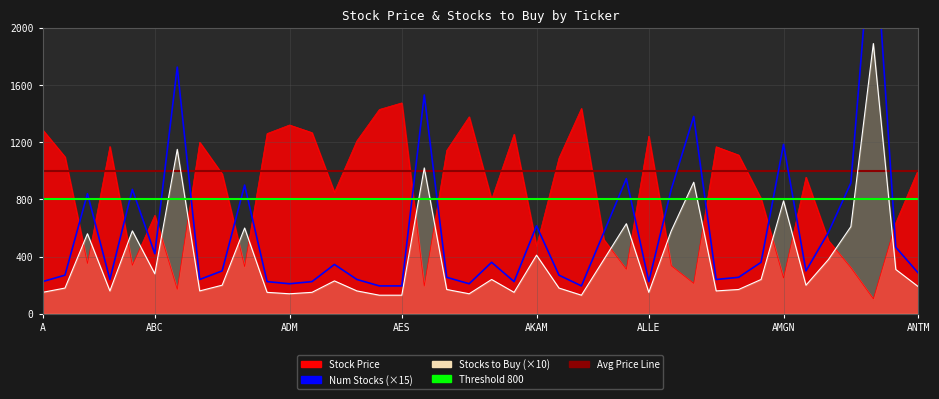

True or false: Stock Price has a value of 1436.1 at AIZ.

False